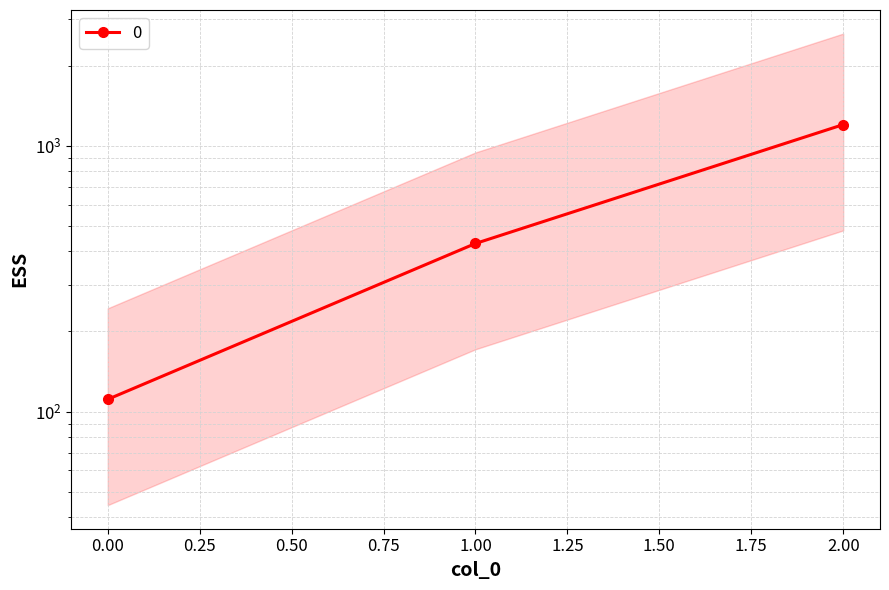

List the labels in order of value, largest first.

2, 1, 0